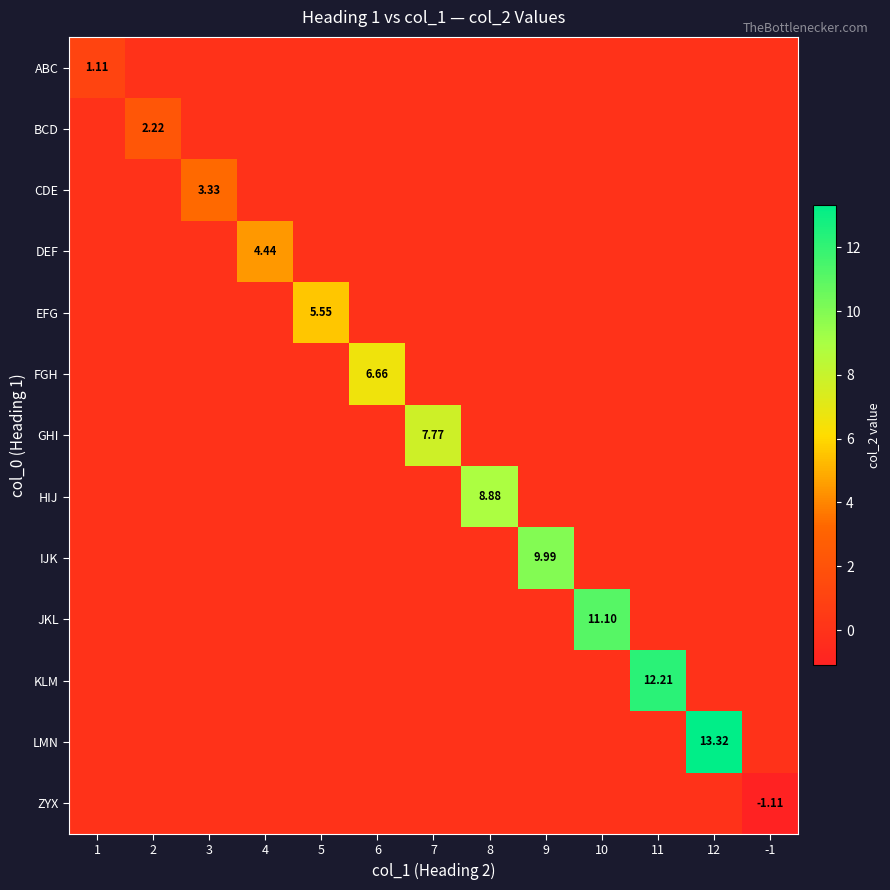

What is the difference between the highest and lowest values at 6?

6.7